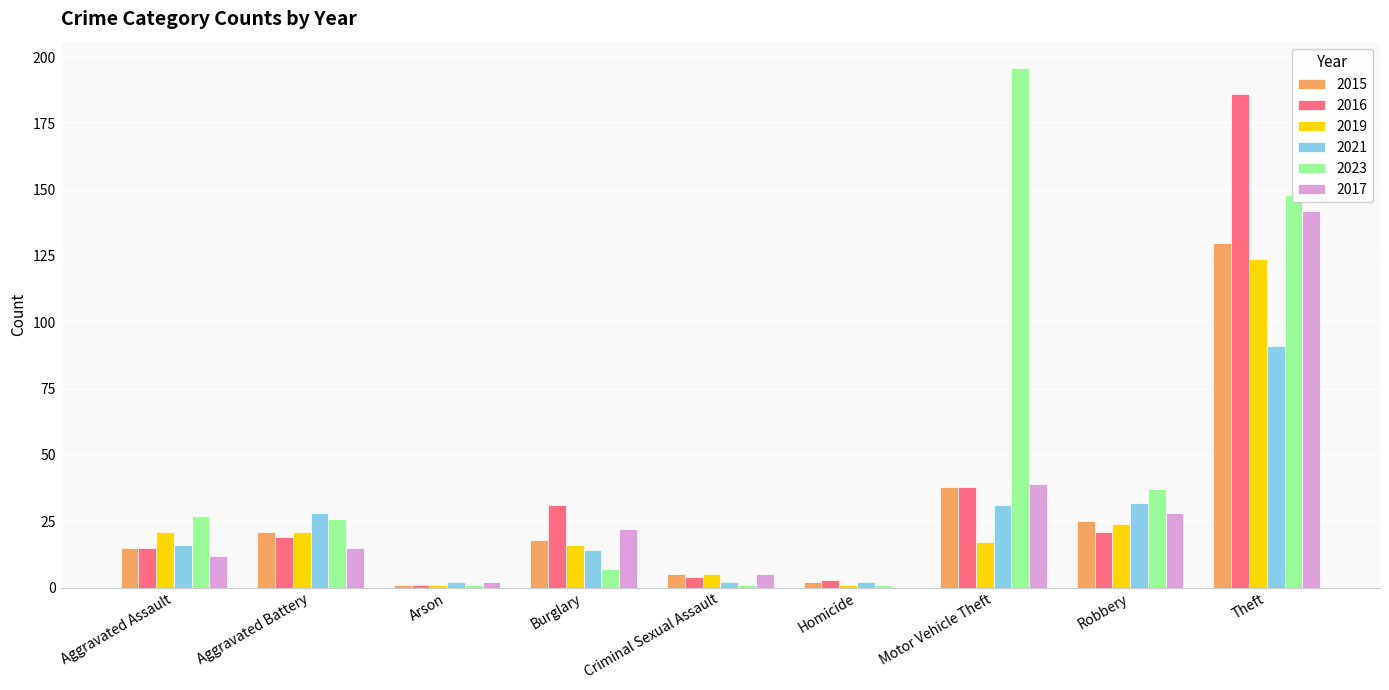

What is the maximum value for 2019?

124